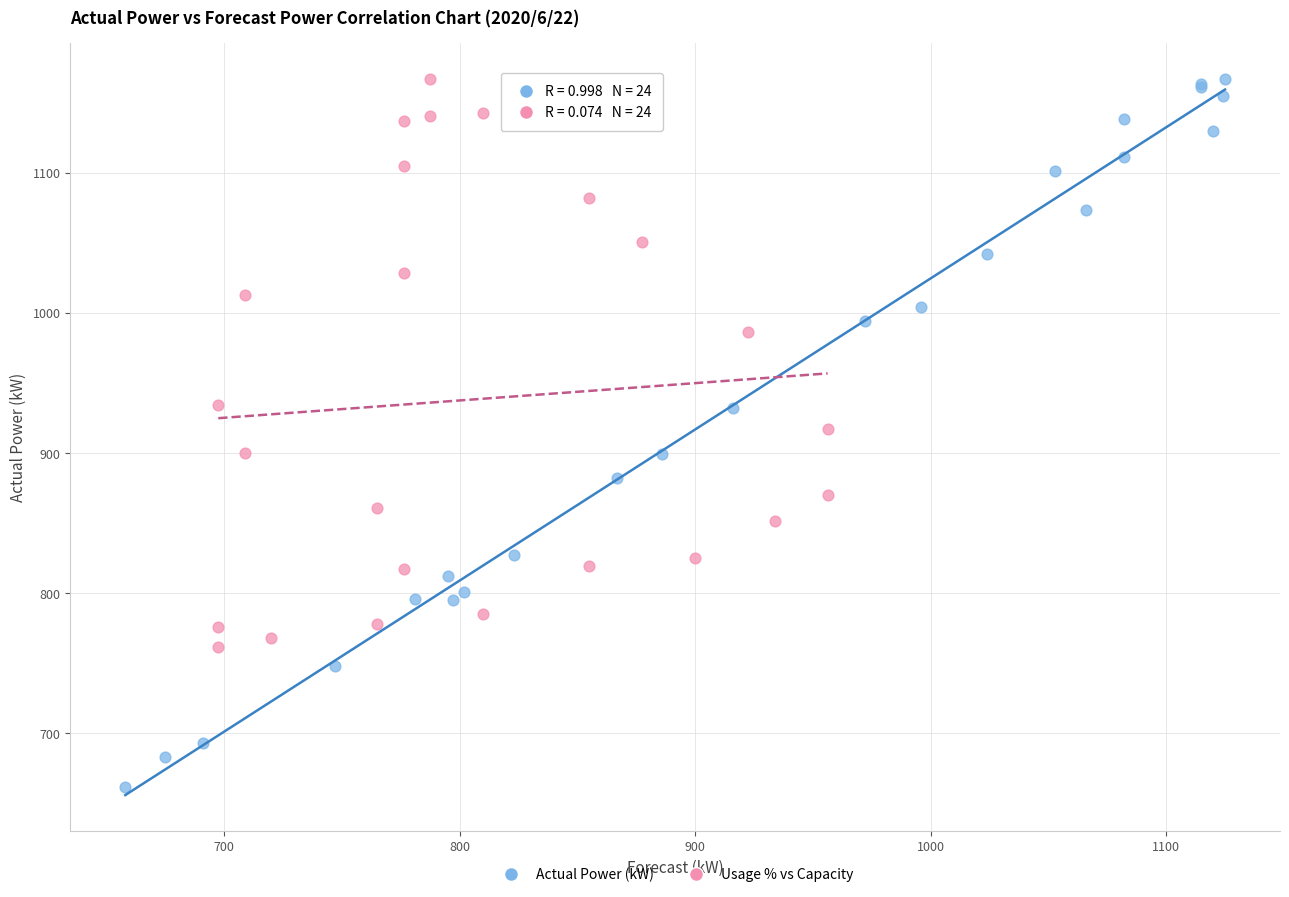

Which series has the largest Y range (max minus min)?

Actual Power (kW)